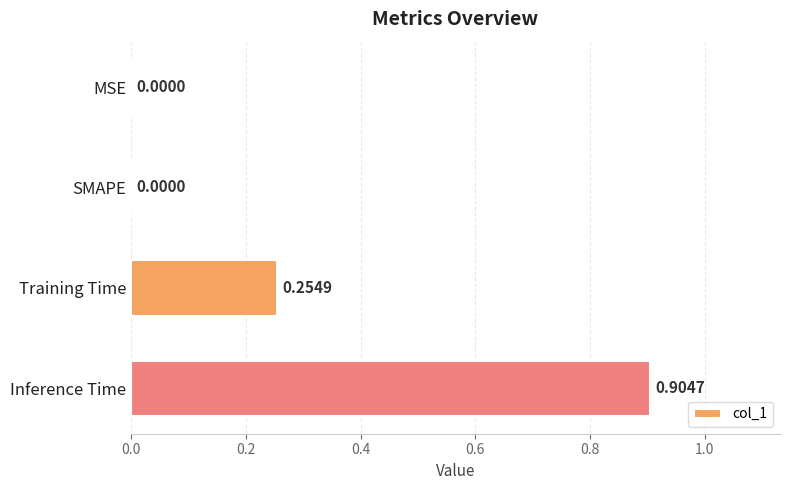

How many positive values are there?

2